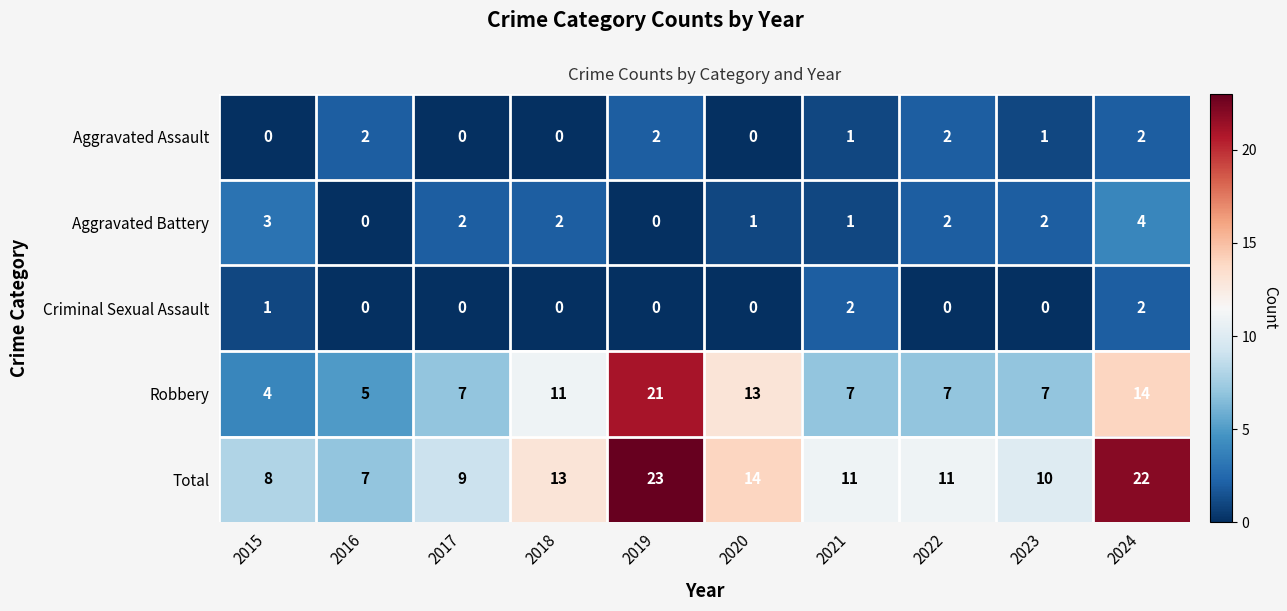

At how many categories does at least one series exceed 2?

10